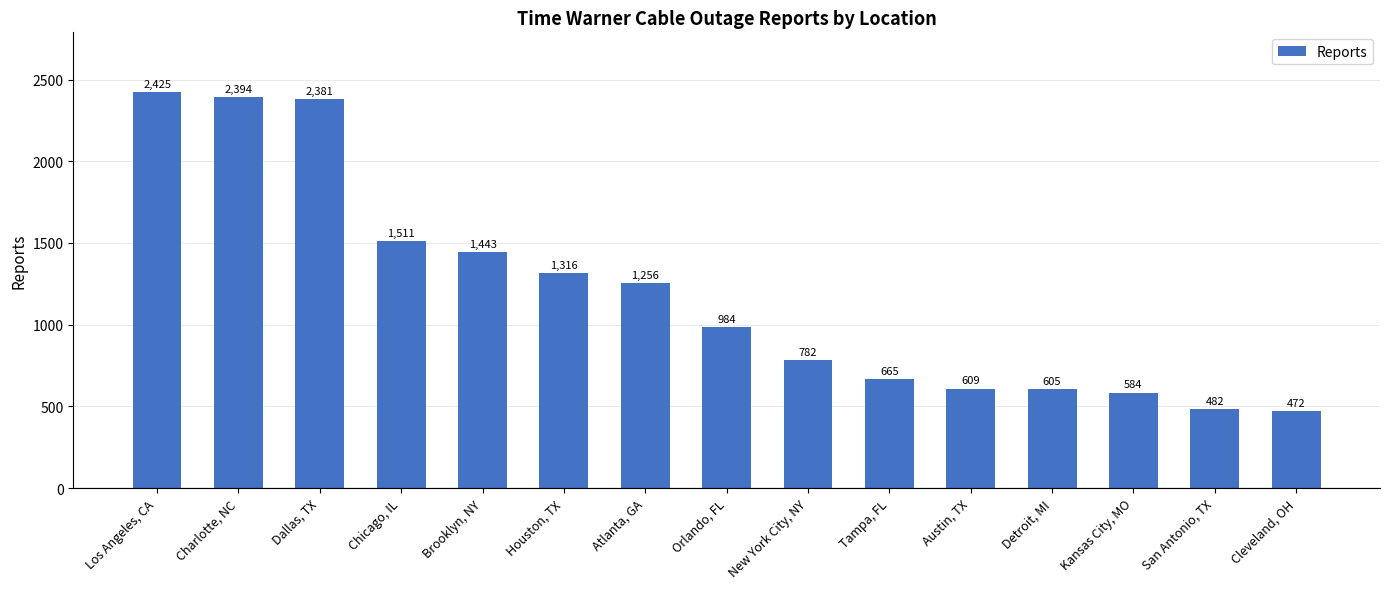

Is it true that the value at Kansas City, MO is 993?

False